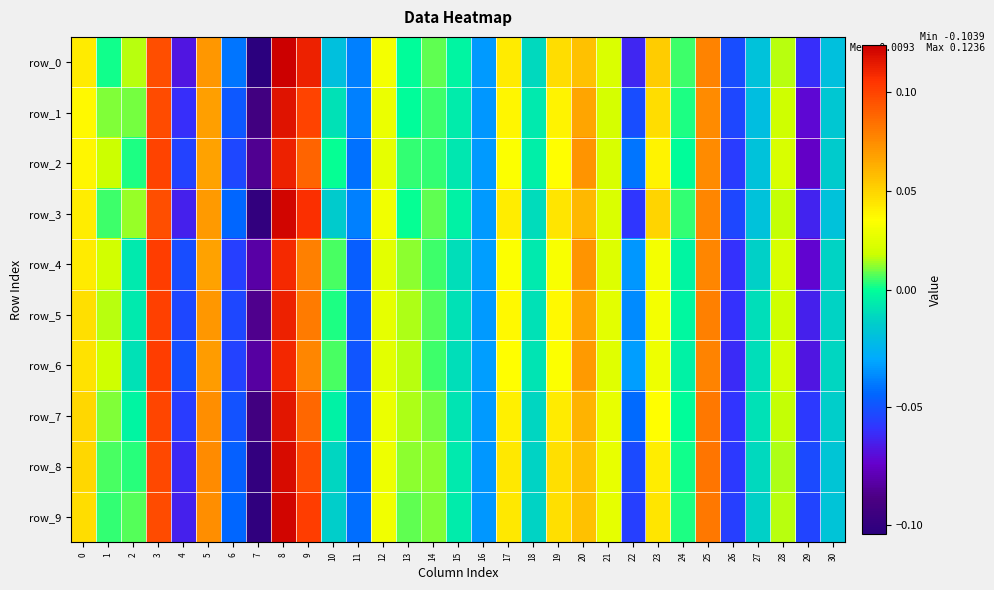

Which category has the highest value across all series?

8